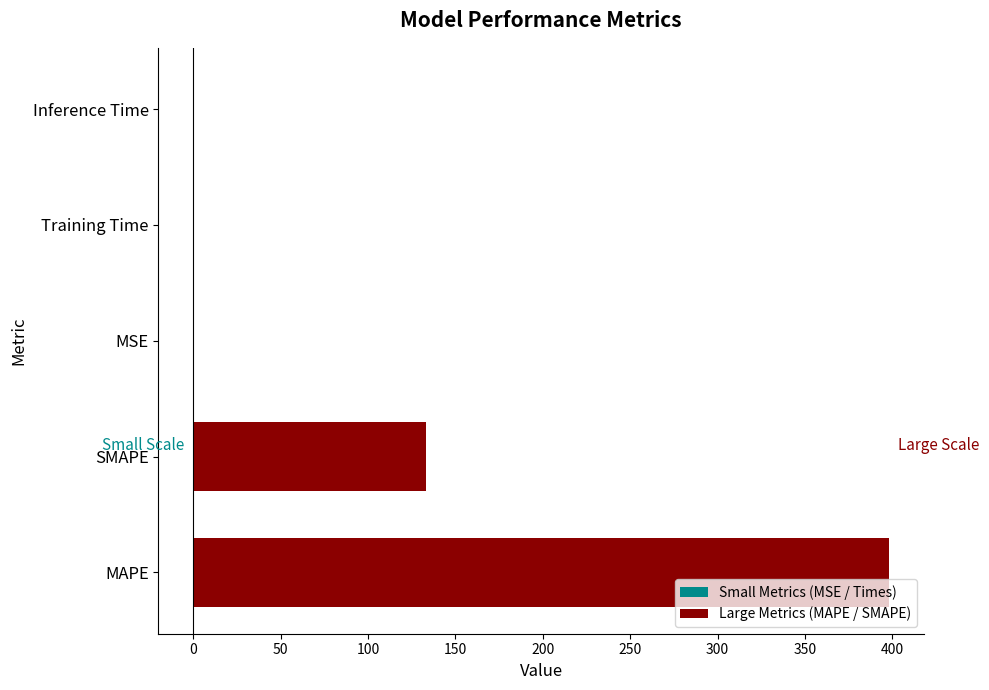

Reading left to right, list all the values displayed in this chart.

Small Metrics (MSE / Times): 0.0	0.0	-0.0	-0.0	-0.0
Large Metrics (MAPE / SMAPE): 398.1	133.1	0.0	0.0	0.0